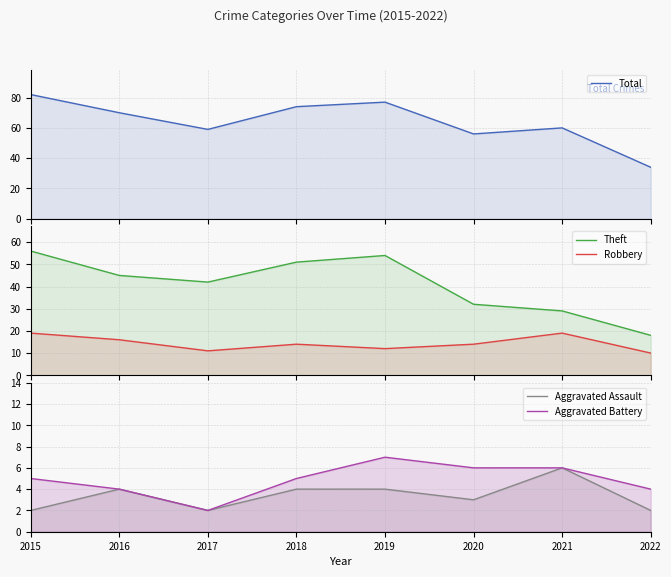

How many interior local peaks does the Aggravated Assault series have?

2